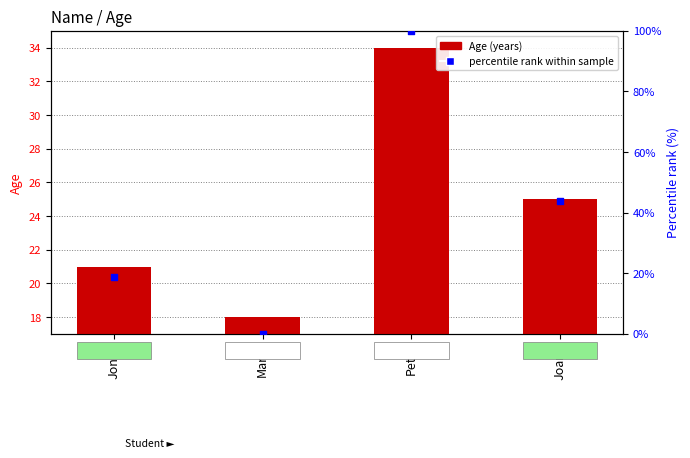

Which series has the largest total across all categories?

percentile rank